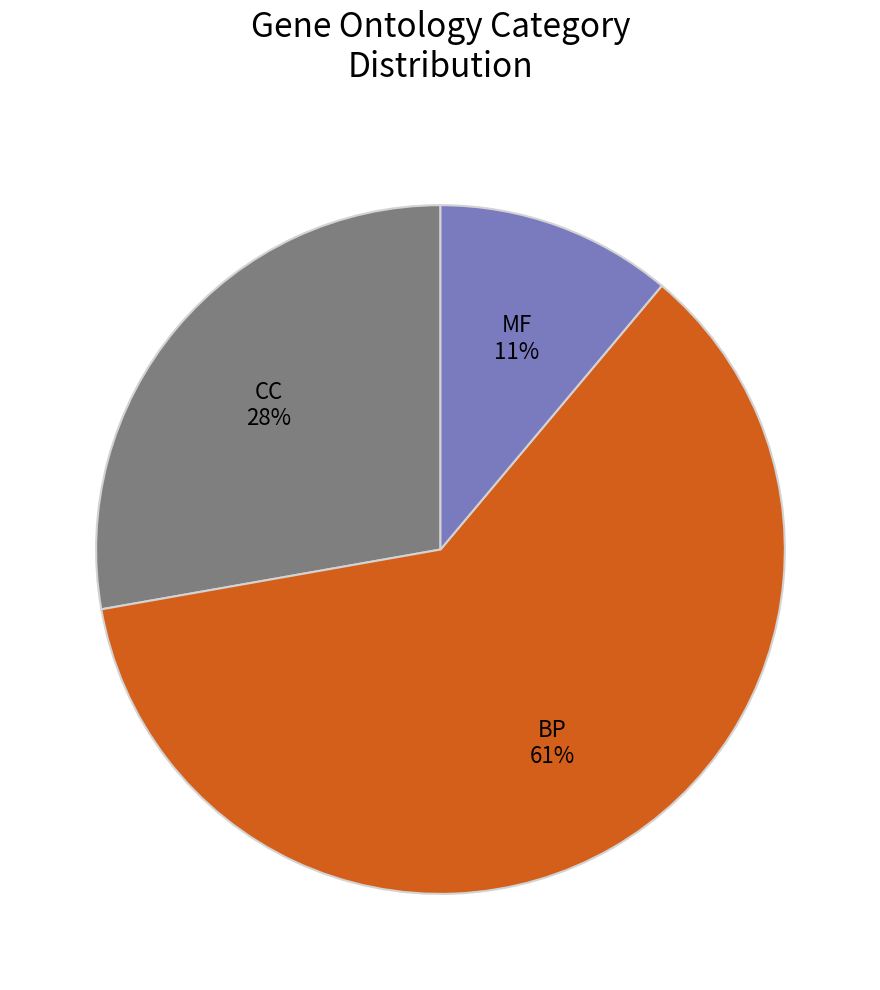

Is there a majority slice in this chart?

Yes